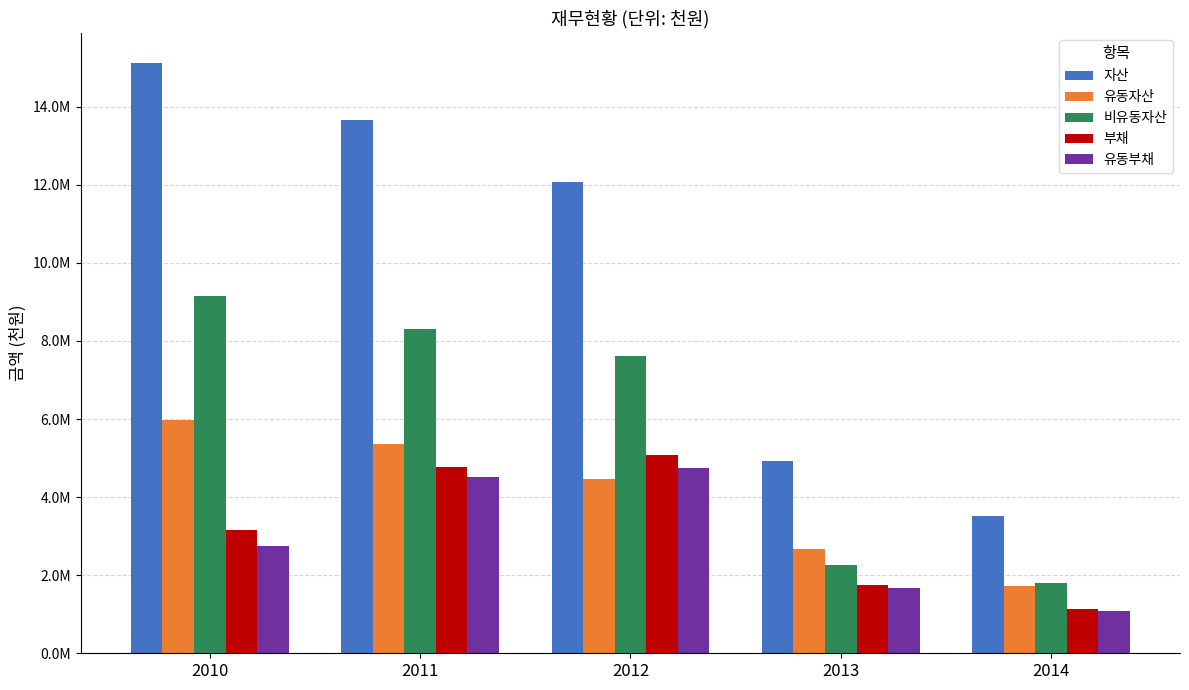

Where does the 유동부채 series first go above 2749104?

2011